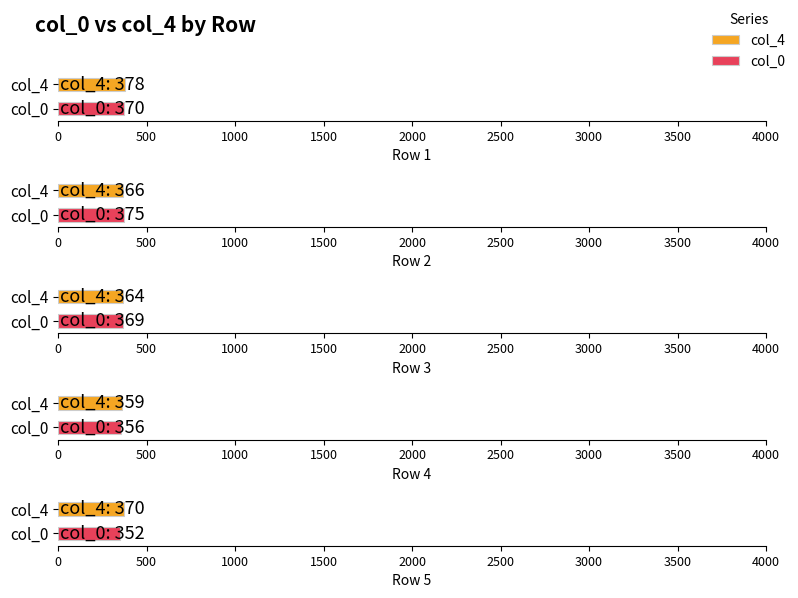

Reading left to right, list all the values displayed in this chart.

col_4: 378	366	364	359	370
col_0: 370	375	369	356	352